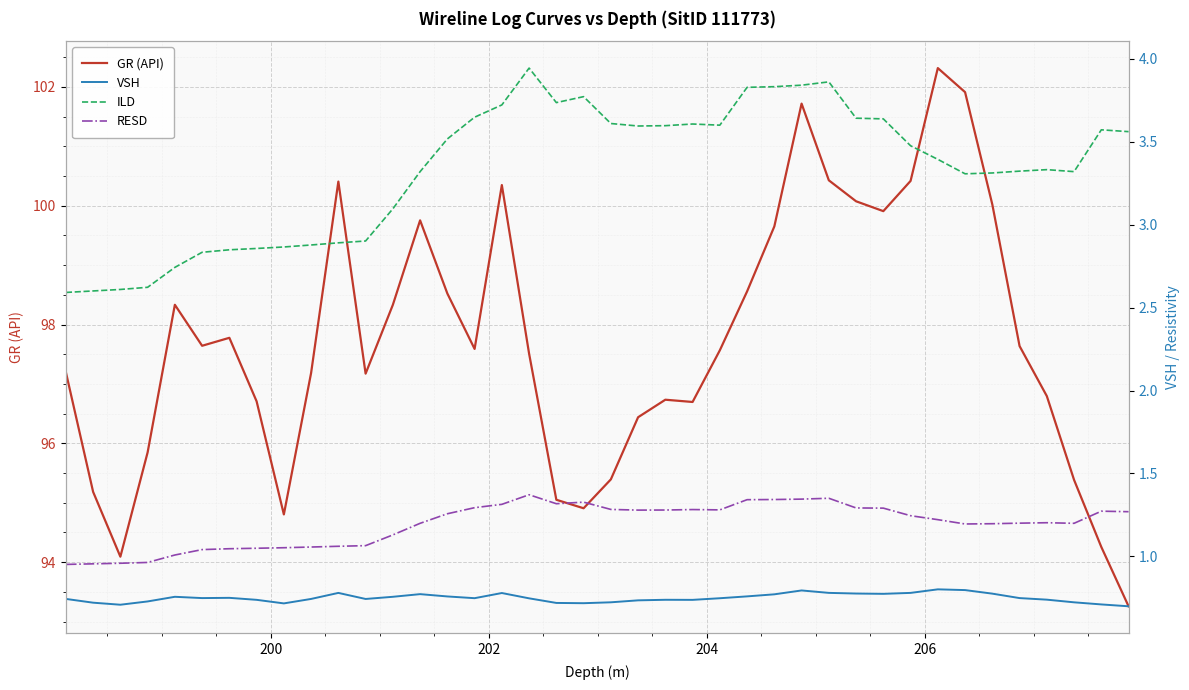

True or false: VSH and GR (API) intersect in this chart.

False